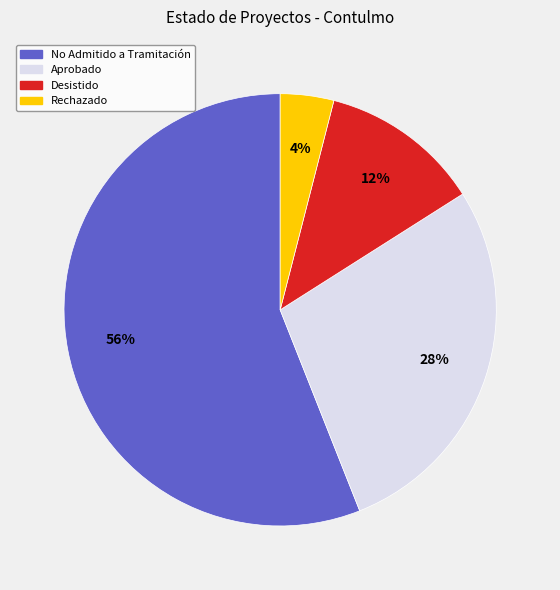

Count the number of slices in the pie.

4